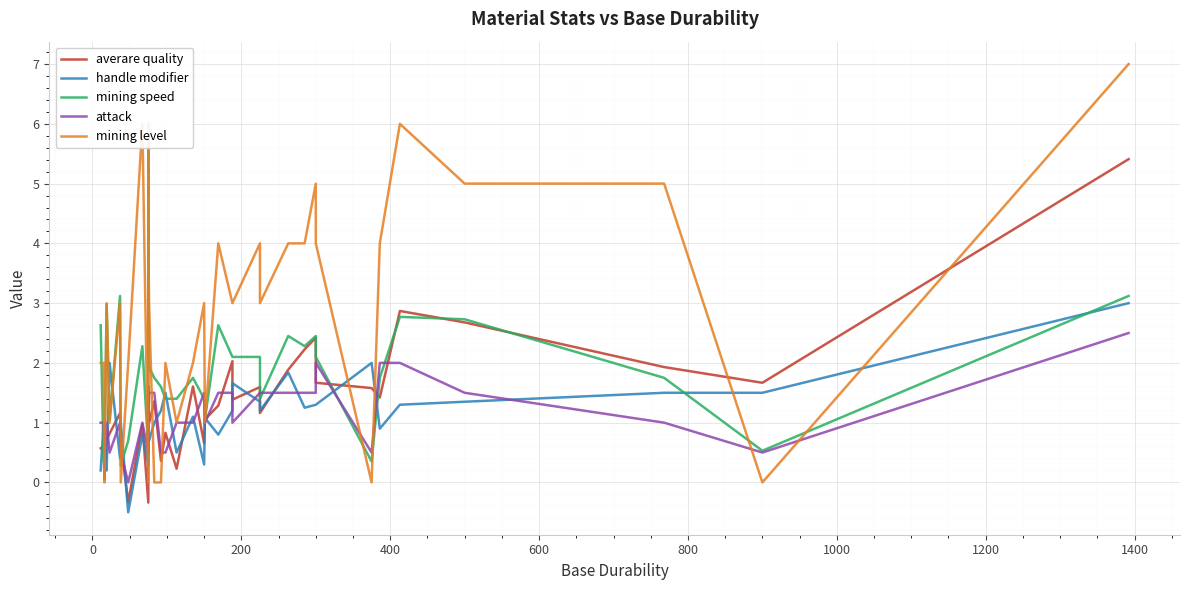

How many interior local valleys does the attack series have?

8